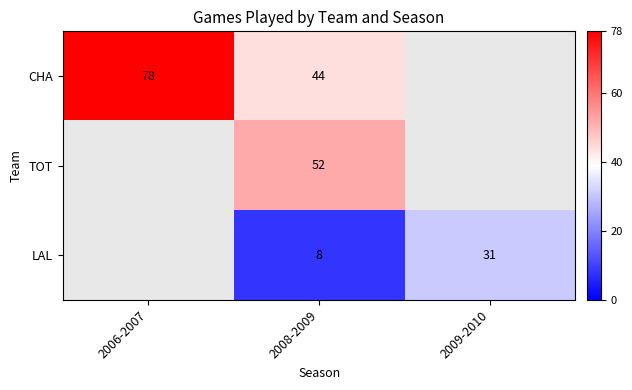

Where does the LAL series first go above 8?

2009-2010